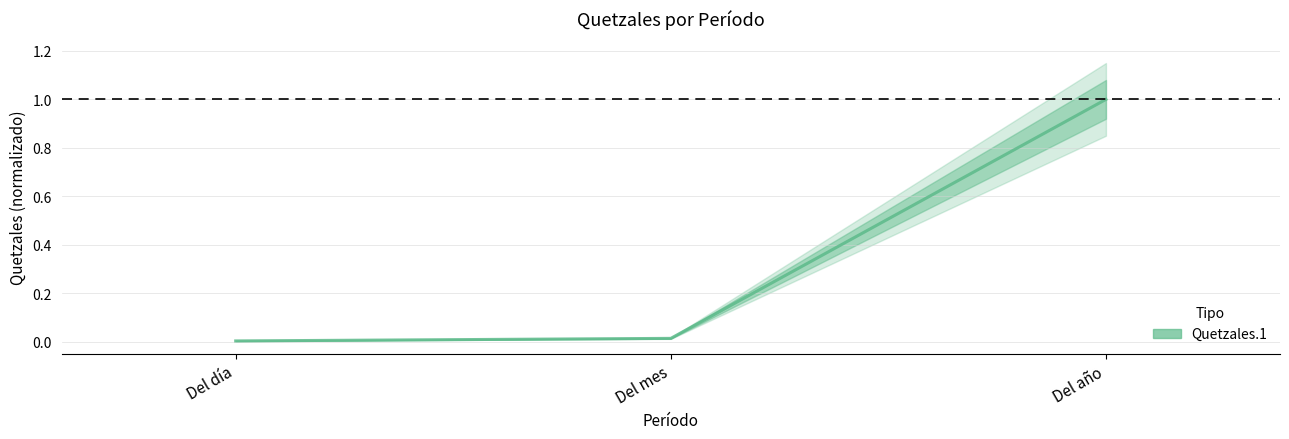

How many series are shown in this chart?

1